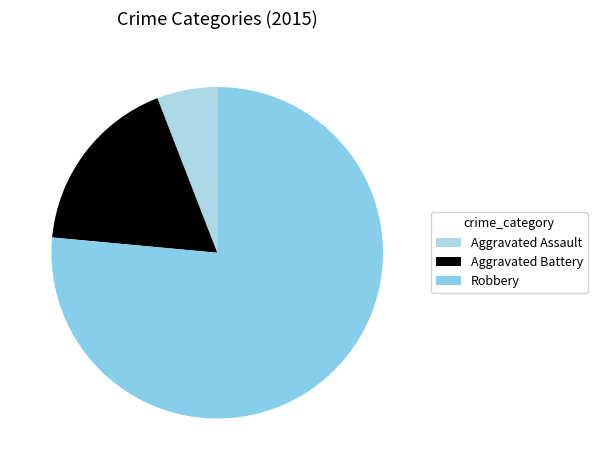

To the nearest percent, what portion does Aggravated Battery represent?

18%